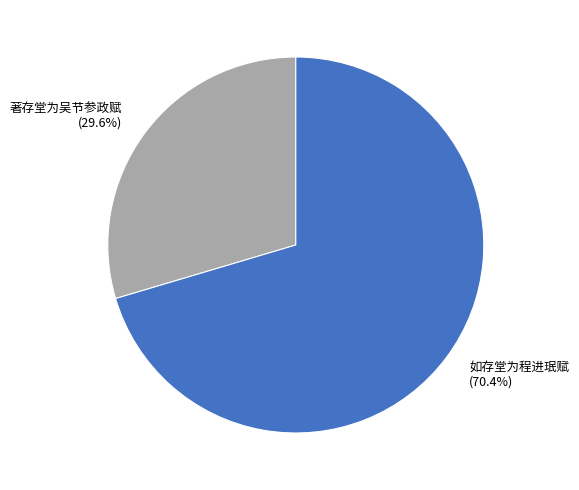

What percentage do 如存堂为程进珉赋 and 著存堂为吴节参政赋 together represent?

100.0%